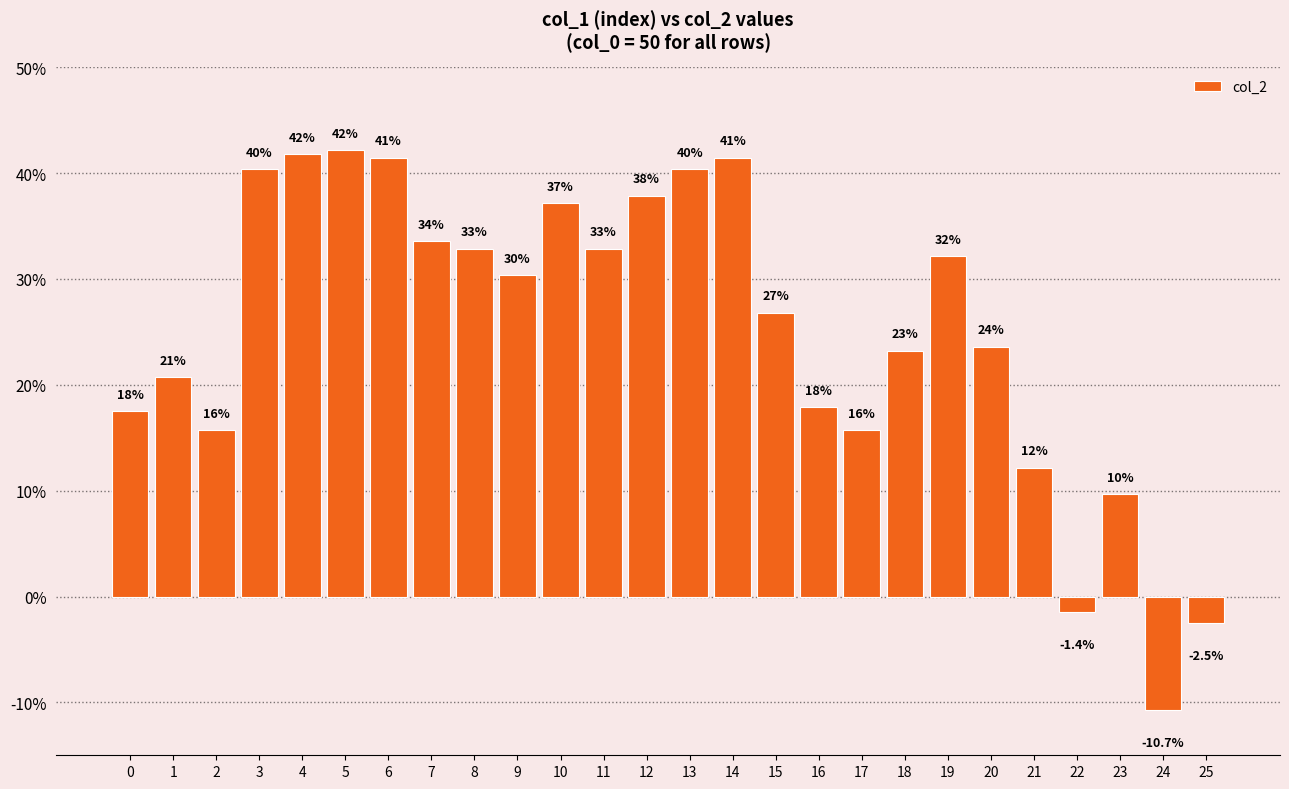

What is the maximum value shown in the chart?

0.4